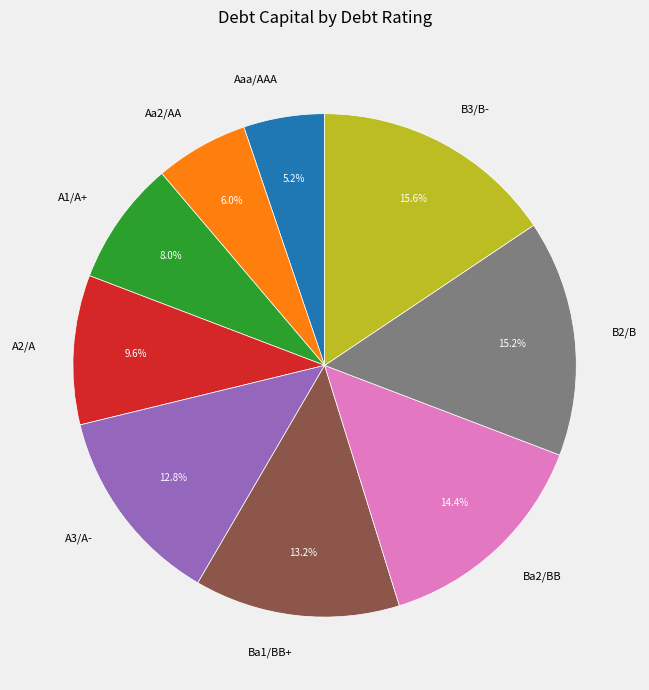

Which slice is the smallest?

Aaa/AAA